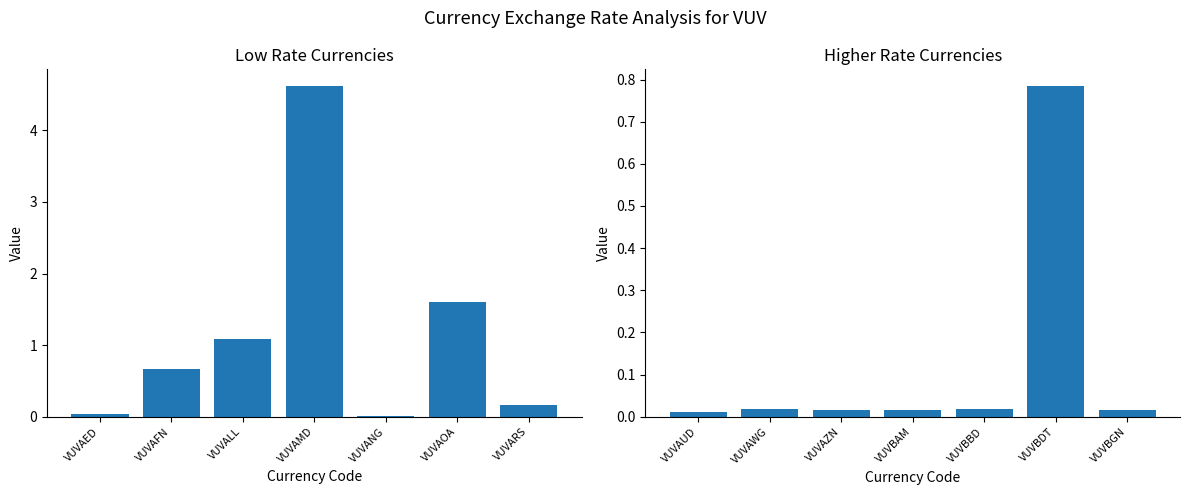

Are the bars horizontal?

No